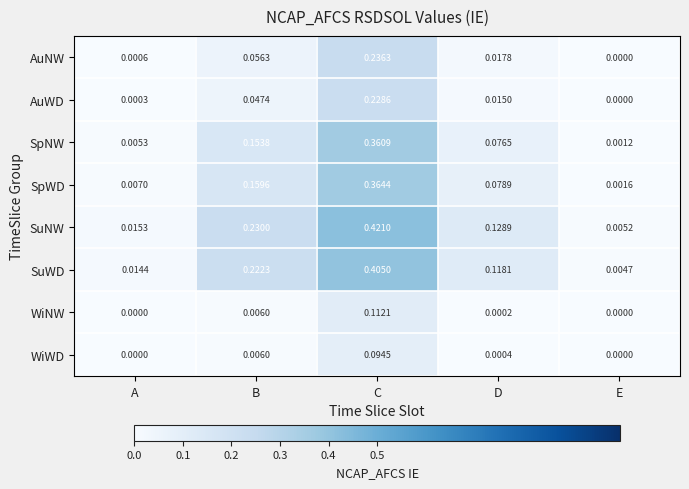

Which category has the highest value across all series?

C